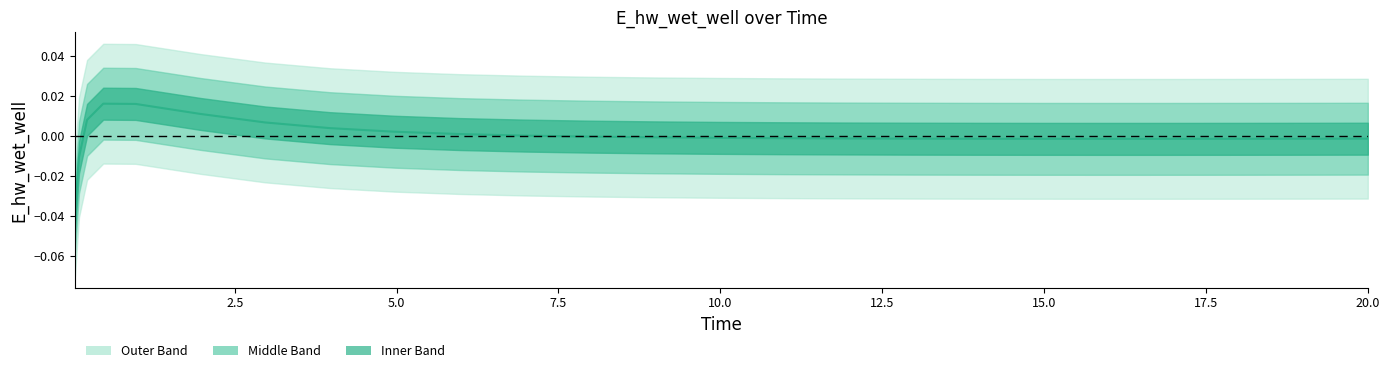

The chart shows a value of 0.0 at 10.0. True or false?

True